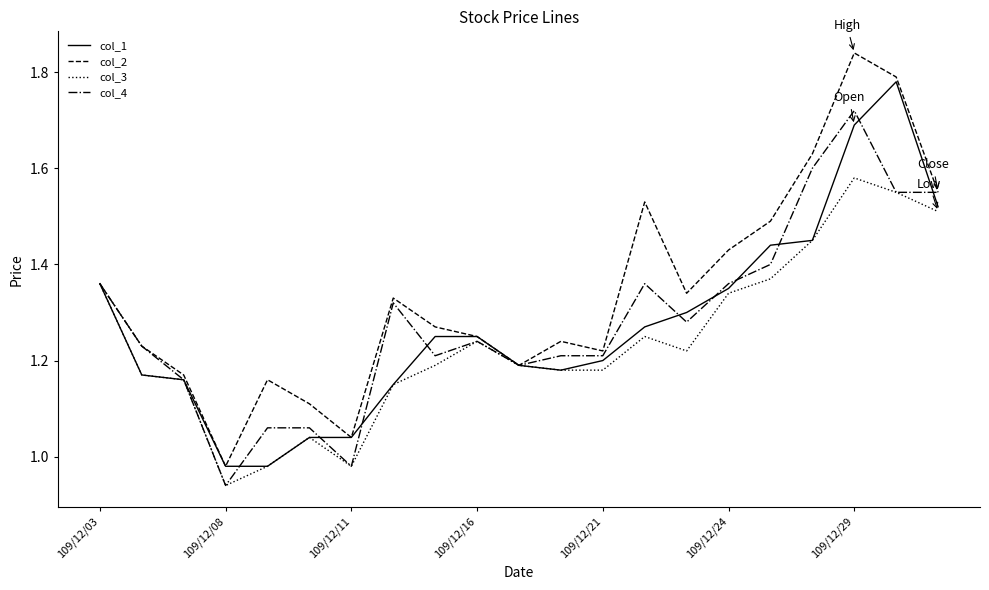

Which series has the largest total across all categories?

col_2